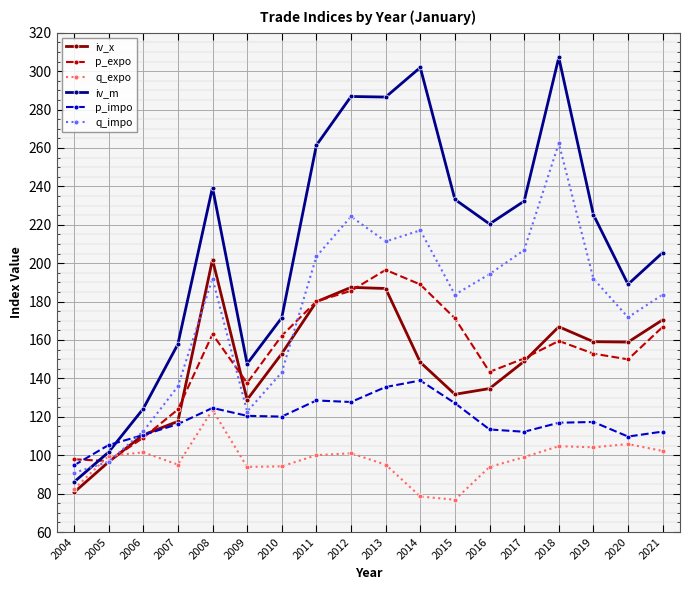

Which label corresponds to the largest value in the chart?

2018